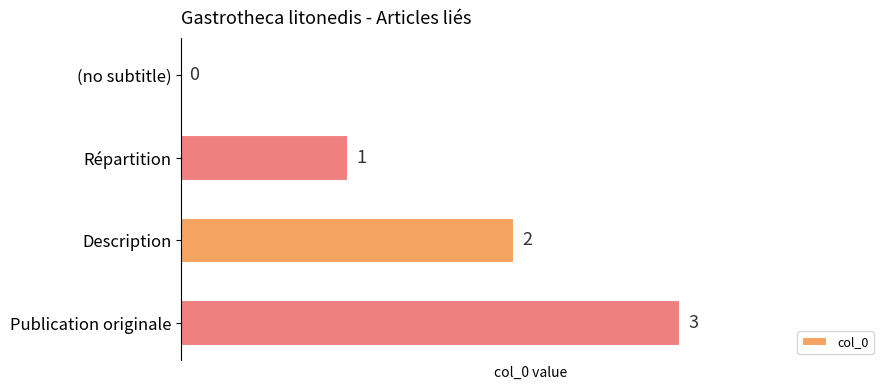

What is the change in value from (no subtitle) to Publication originale?

+3